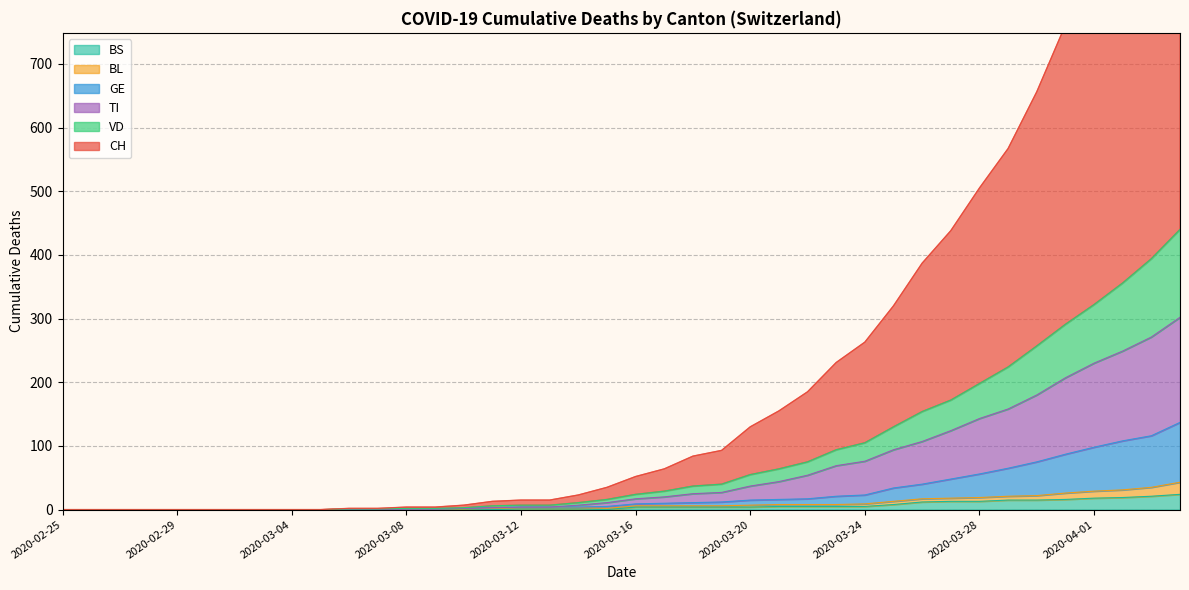

Does the chart display data point markers on the line(s)?

No